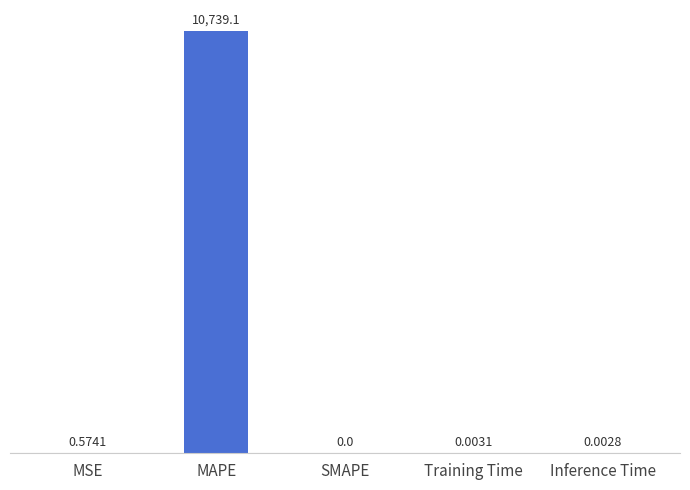

What is the change in value from MAPE to SMAPE?

-10739.1